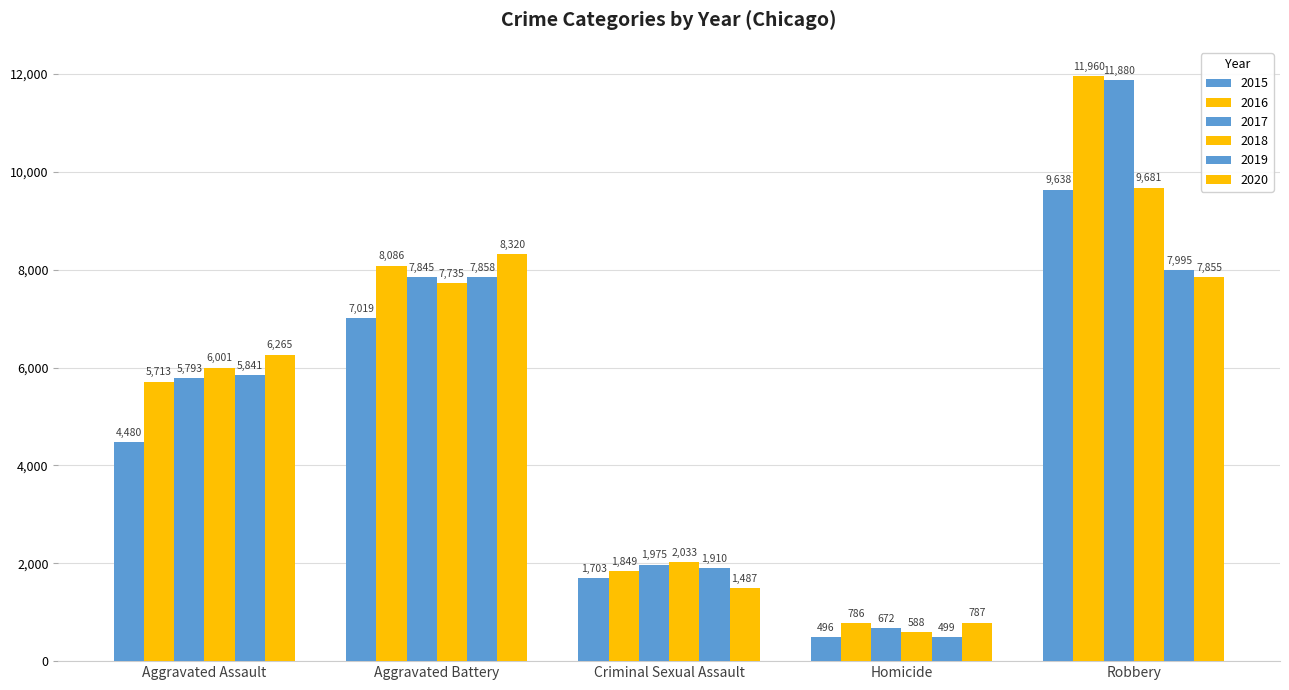

How many series are shown in this chart?

6